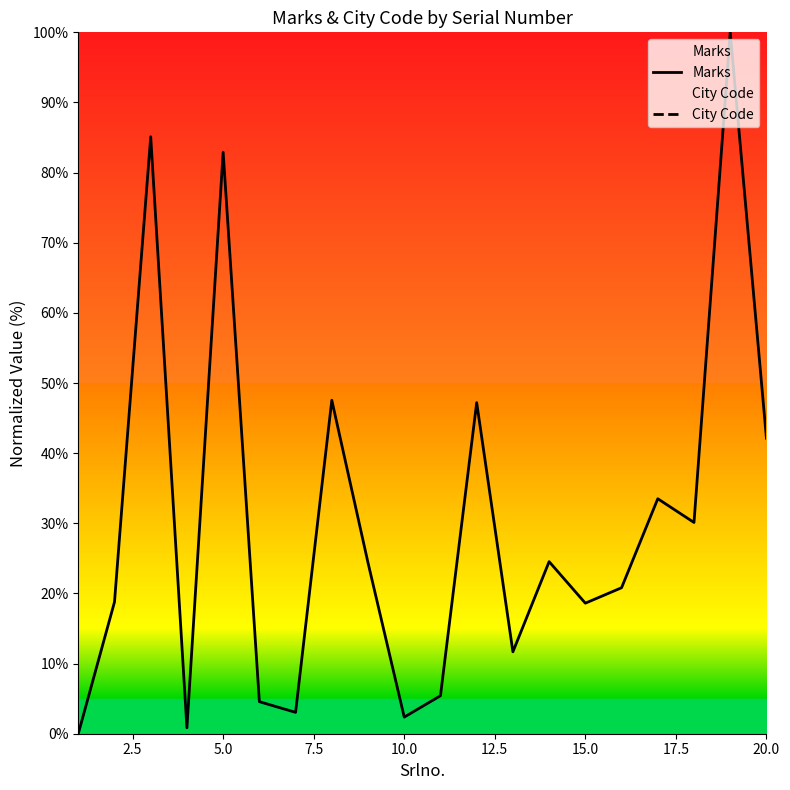

Is it true that Marks equals 82.9 at 5.0?

True